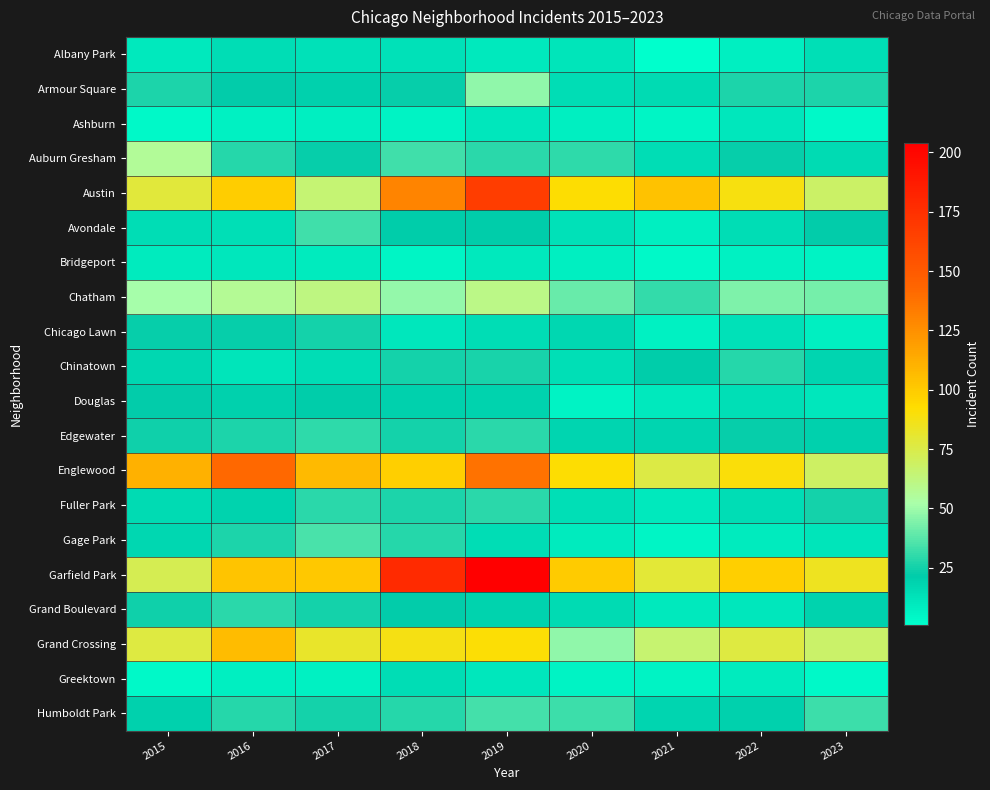

Which category has the lowest value across all series?

2021